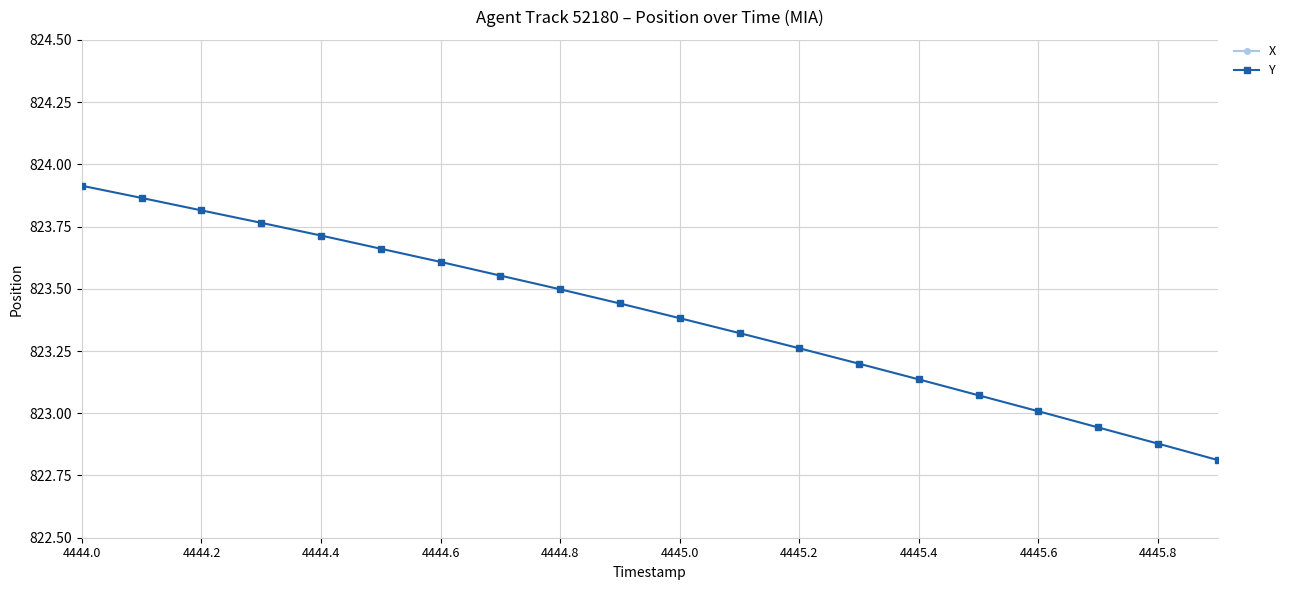

What are all the series names shown in the legend?

X, Y